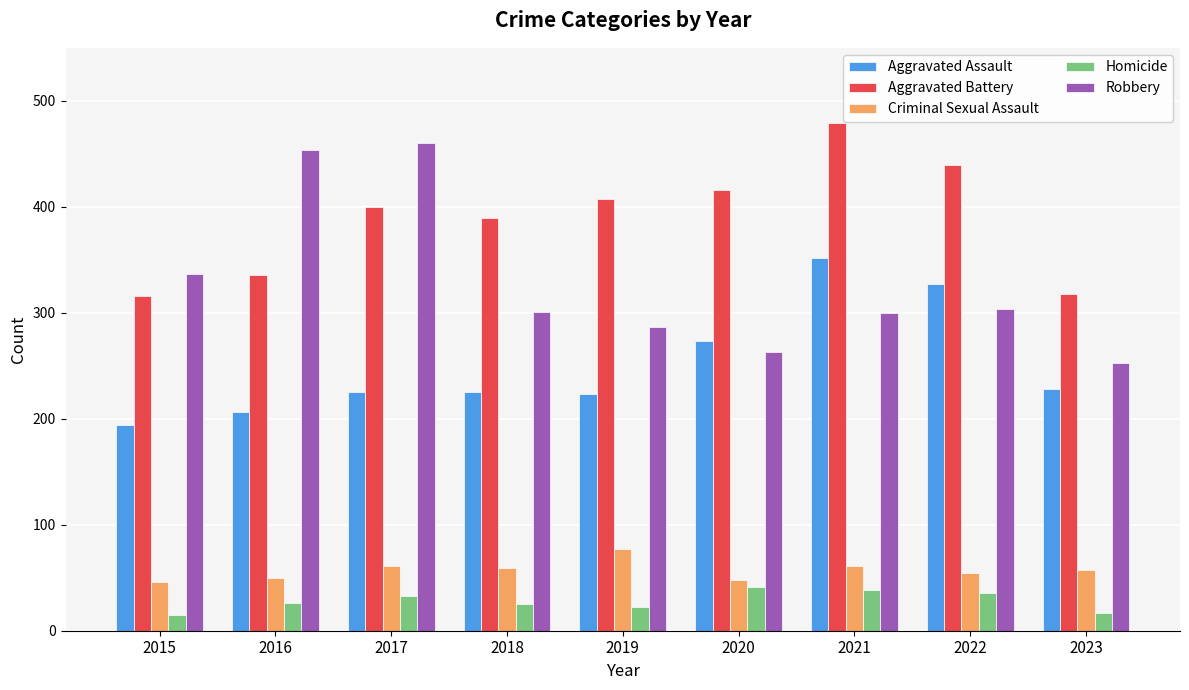

The Aggravated Battery series shows 400 at 2017. True or false?

True